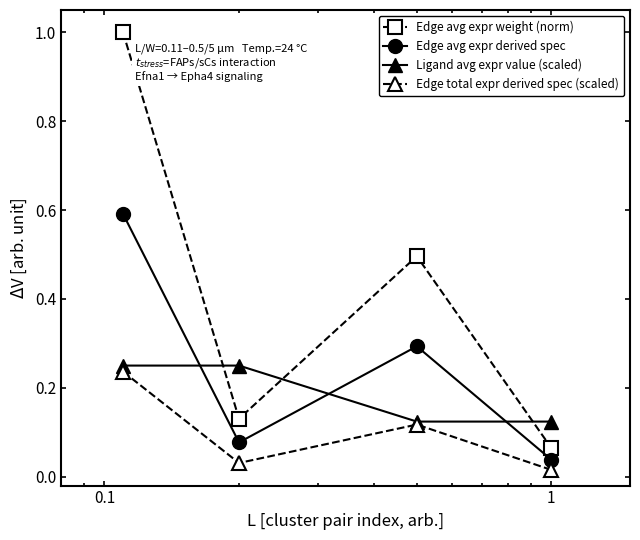

List the series in order of their overall mean, highest first.

Edge avg expr weight (norm), Edge avg expr derived spec, Ligand avg expr value (scaled), Edge total expr derived spec (scaled)